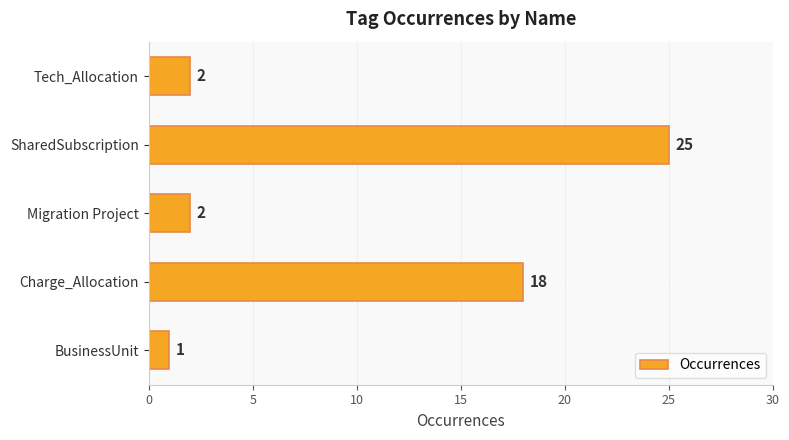

What is the difference between the second highest and minimum values?

17